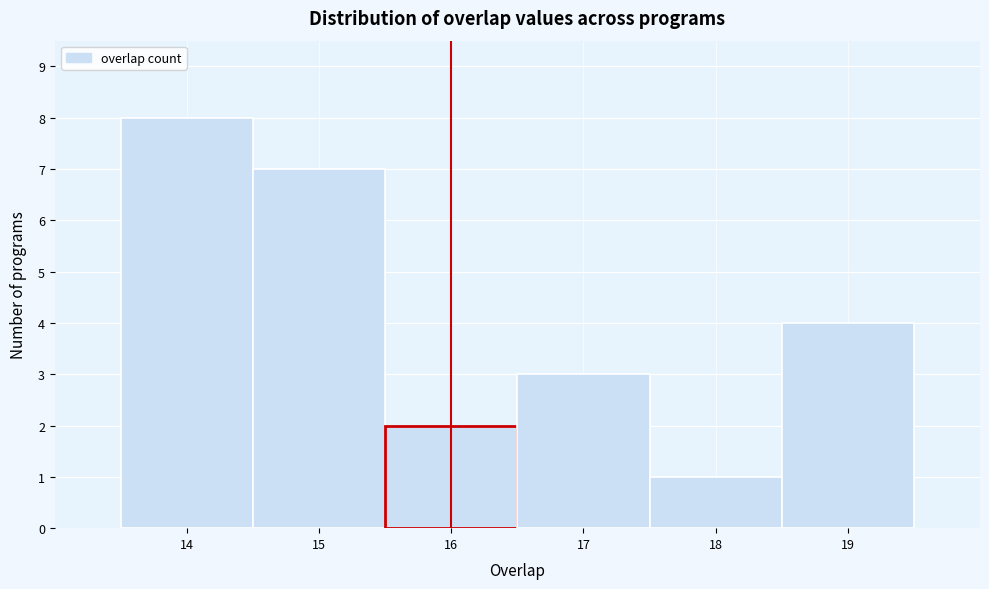

Reading left to right, list every bar in this chart as the range it spans on the x-axis followed by its height. The values are not printed on the chart, so give them approximately, as read against the axis.

13.5 to 14.5: 8
14.5 to 15.5: 7
15.5 to 16.5: 2
16.5 to 17.5: 3
17.5 to 18.5: 1
18.5 to 19.5: 4